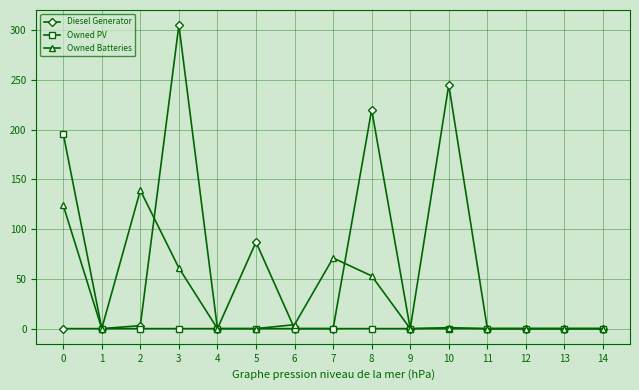

List the series in order of their peak value, lowest first.

Owned Batteries, Owned PV, Diesel Generator